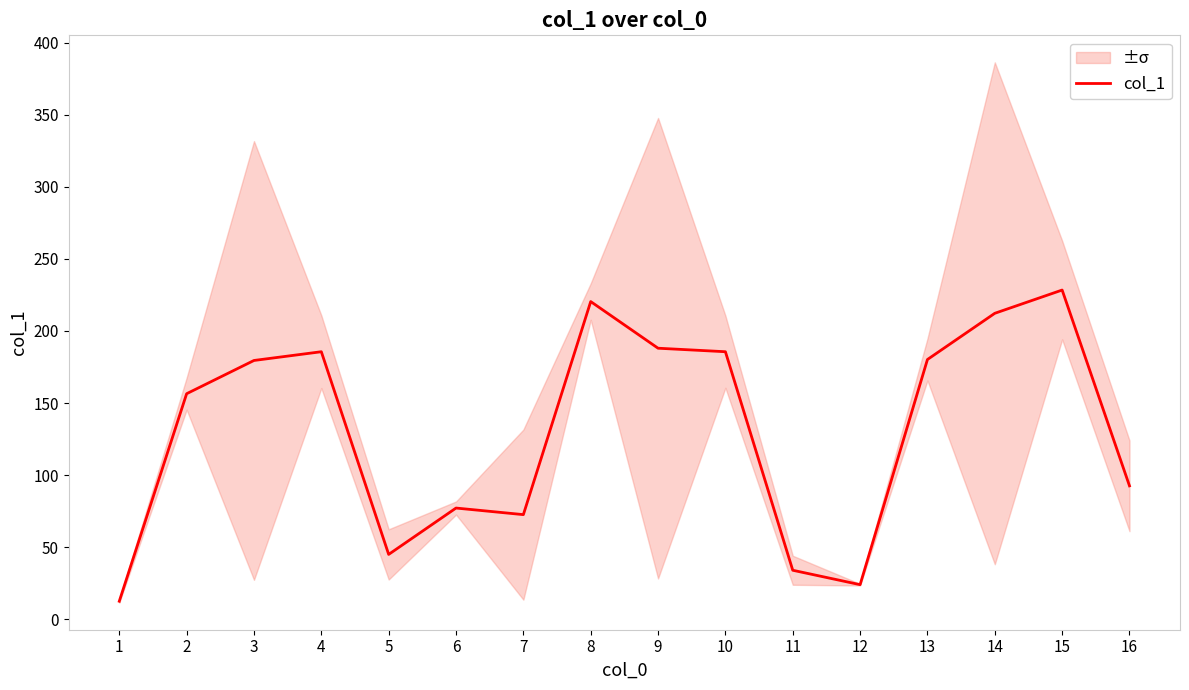

How many categories are shown in the chart?

16